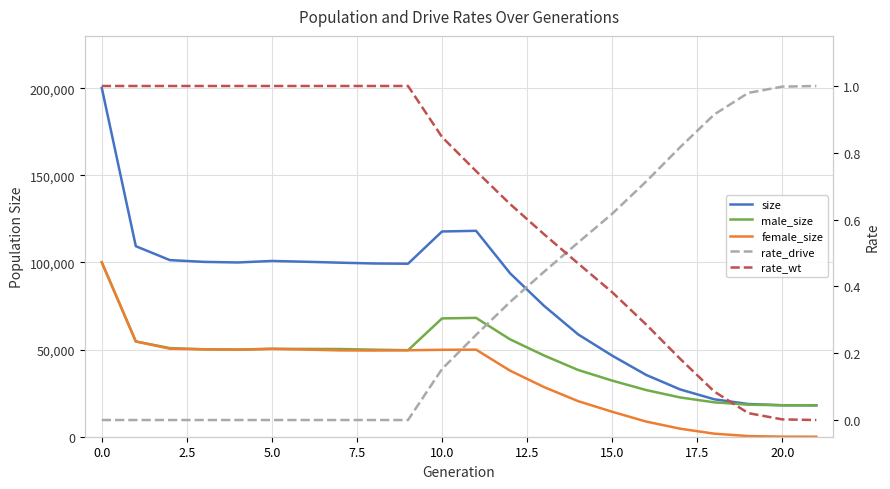

What is the difference between the highest and lowest values at 19?

18764.0